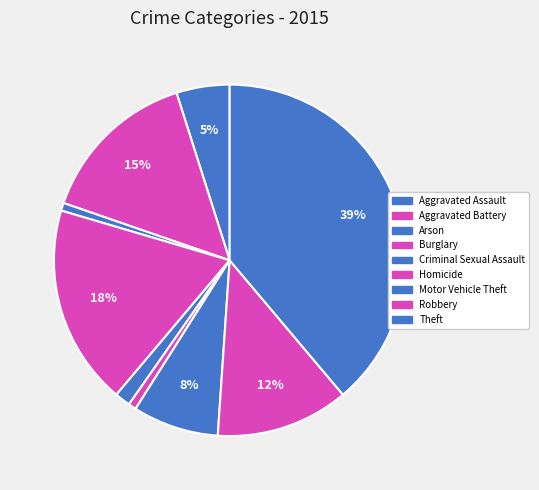

True or false: Motor Vehicle Theft accounts for 17% of the total.

False